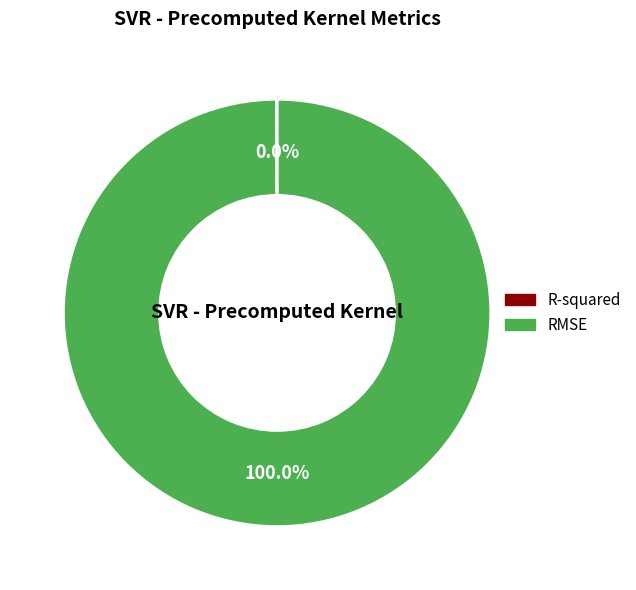

Is it true that RMSE is 100% of the pie?

True